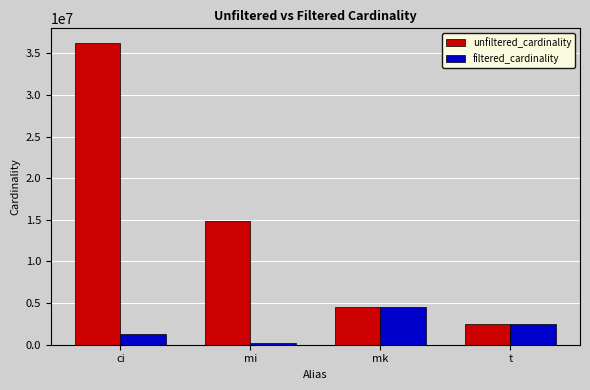

What is the maximum value for filtered_cardinality?

4523930